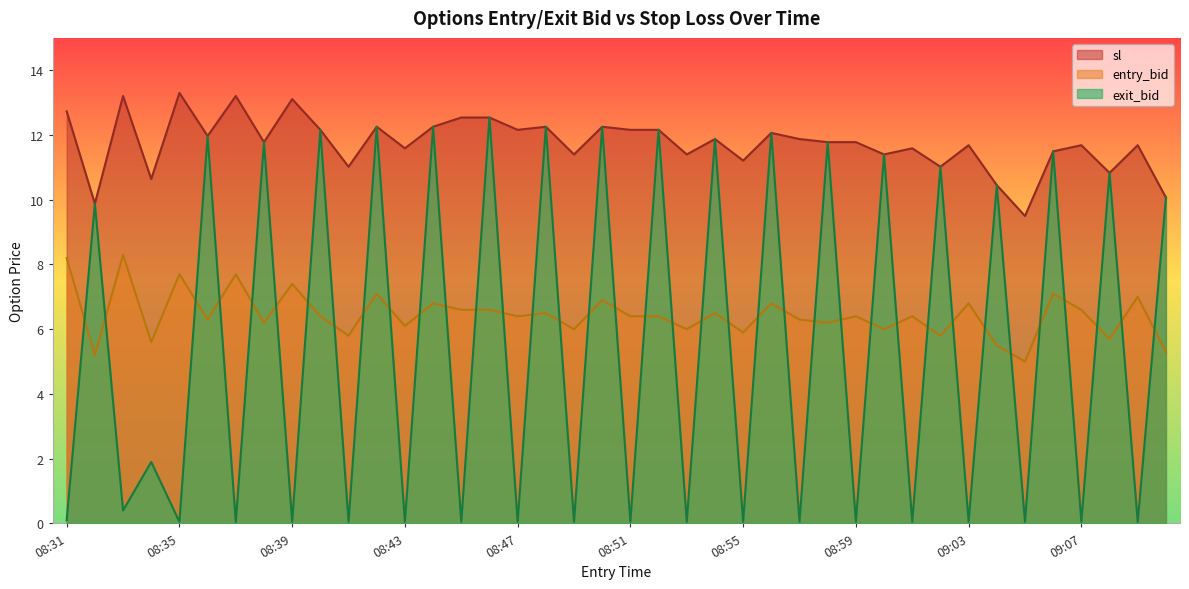

What is the minimum value for entry_bid?

5.0